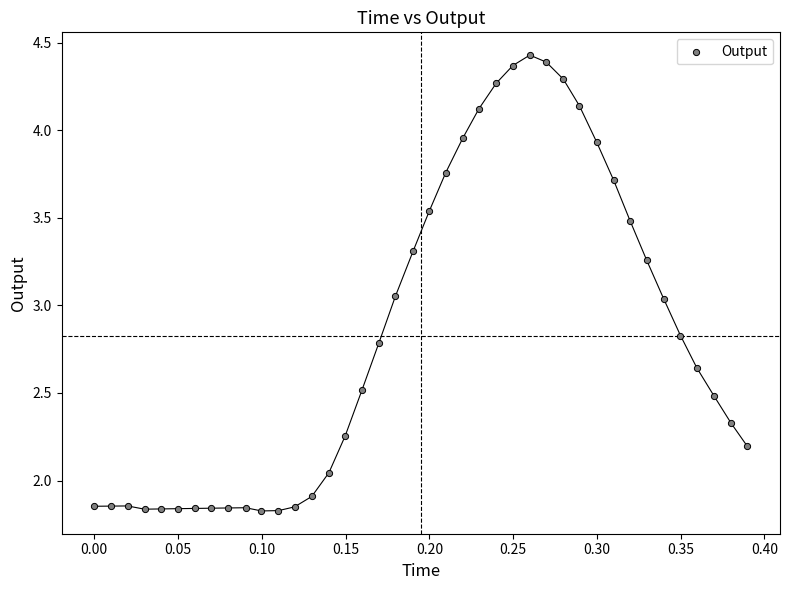

What is the range of X values (max minus min)?

0.4